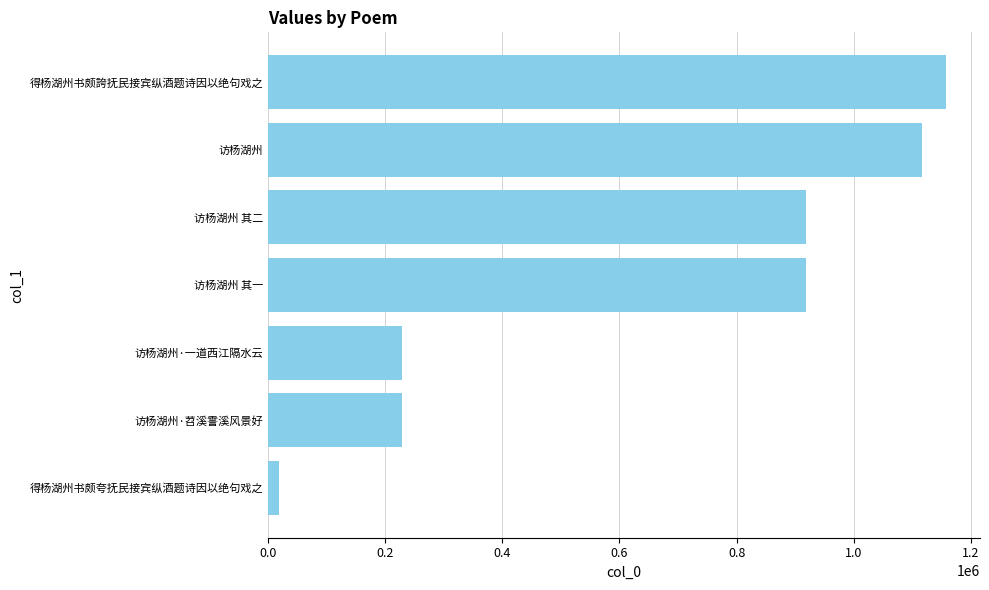

The value at 访杨湖州·苕溪霅溪风景好 is 49989. True or false?

False